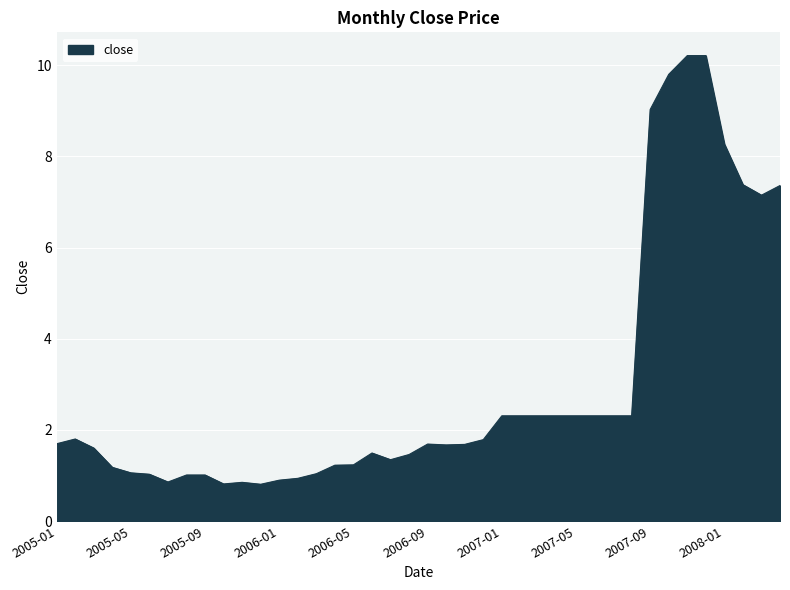

What is the maximum value shown in the chart?

10.2